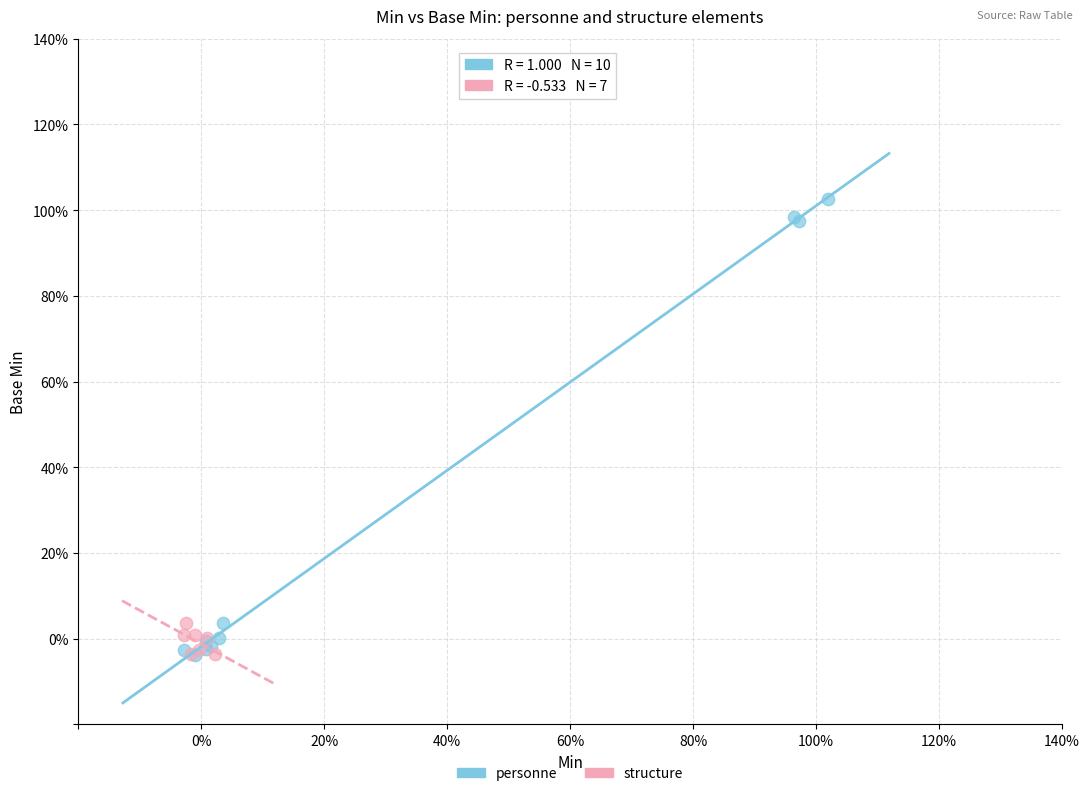

What are all the series names shown in the legend?

personne, structure